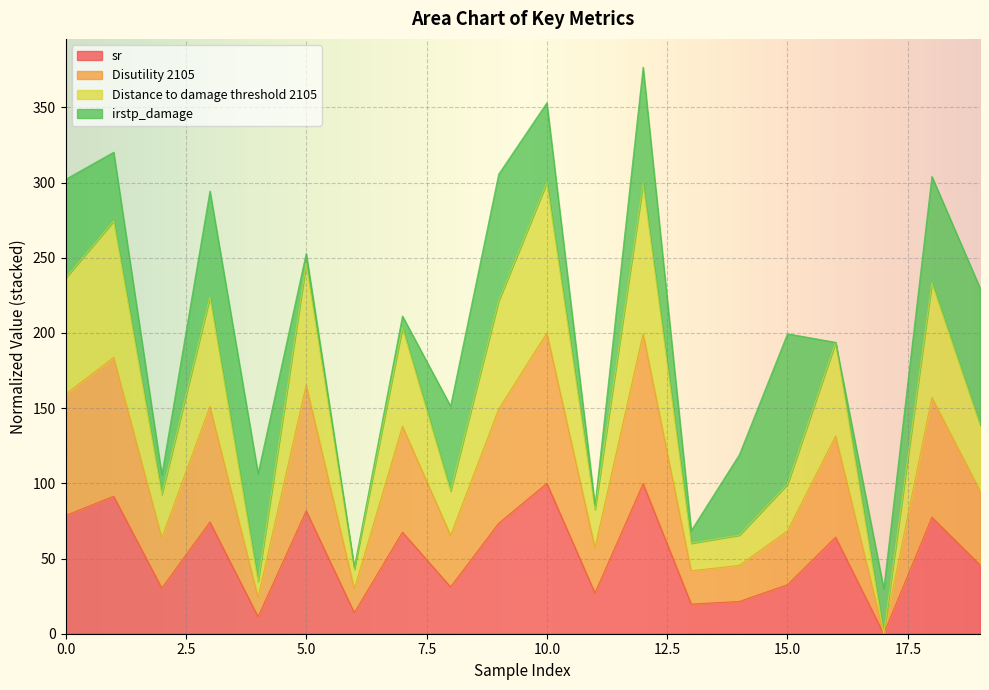

What is the highest value of the sr series?

100.0